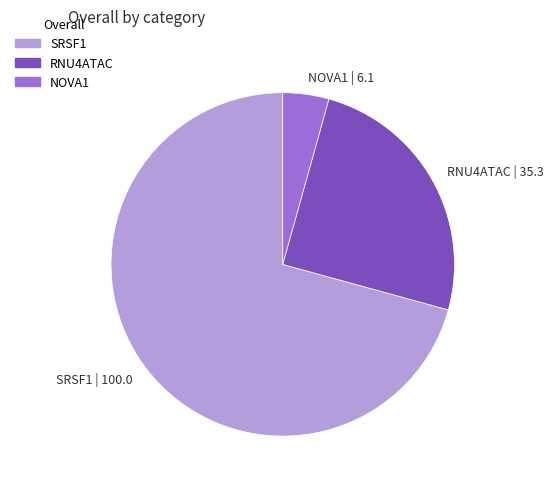

True or false: SRSF1 | 100.0 accounts for 59% of the total.

False